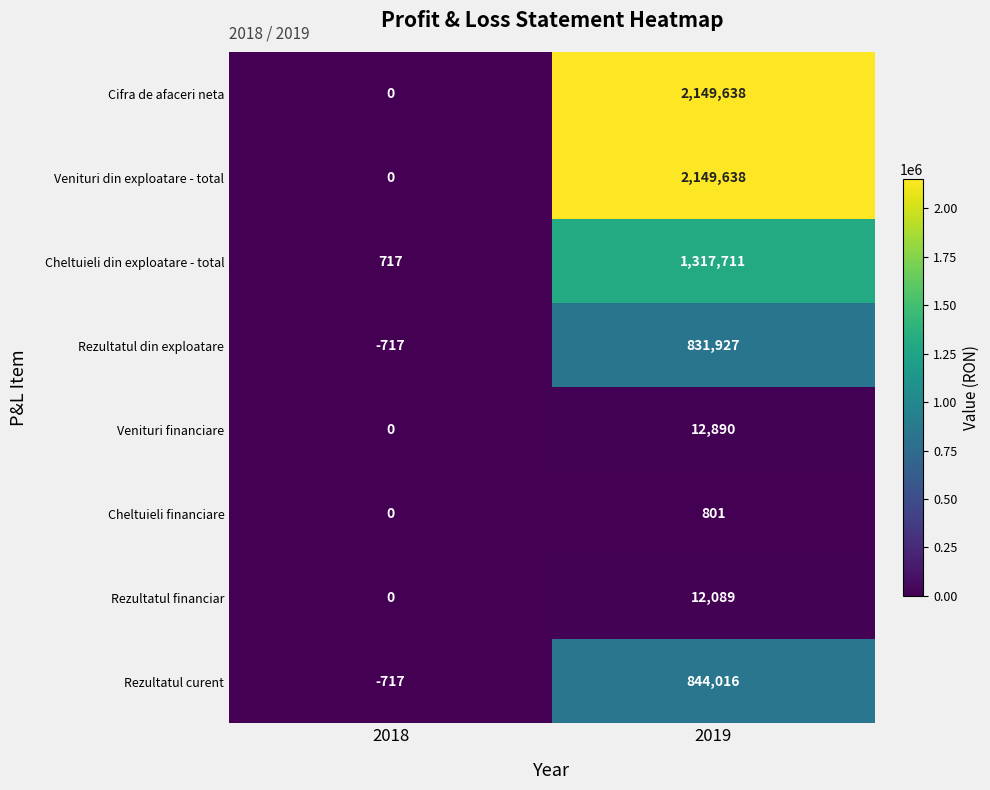

Is it true that Venituri financiare equals 8141 at 2018?

False